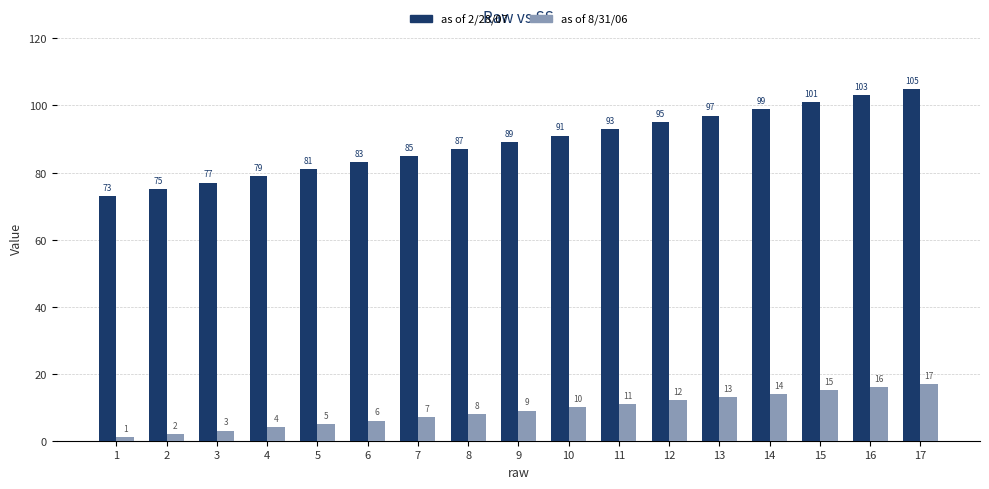

At which label does as of 2/28/07 reach its peak?

17